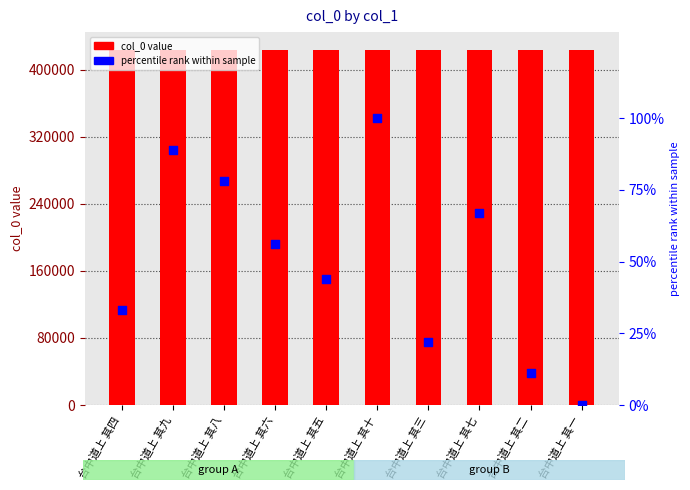

Which series contains the highest Y value?

col_0